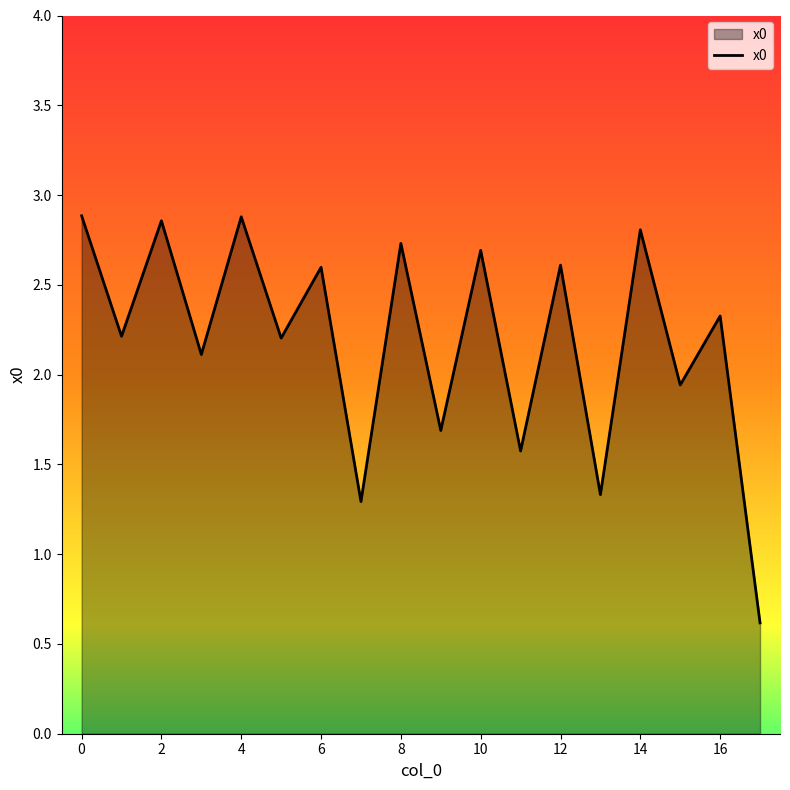

Where is the data nearest to the value 1?

7